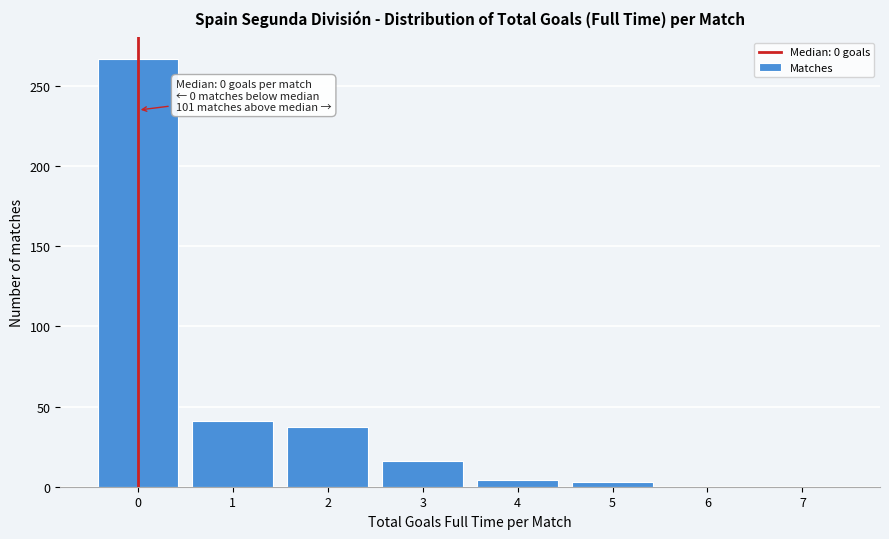

Which range on the x-axis has the tallest bar?

-0.5 to 0.5